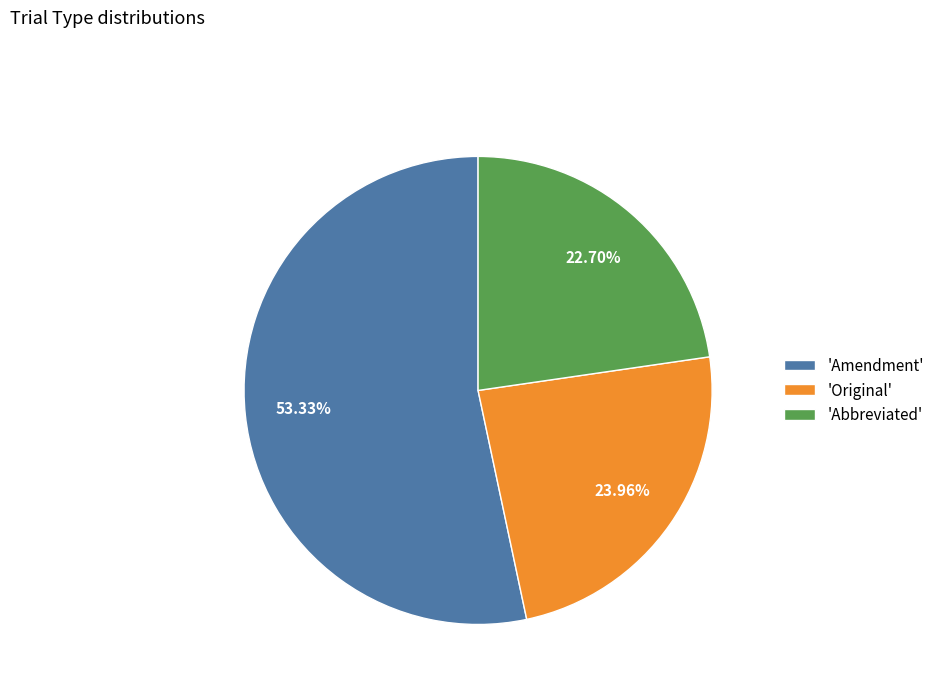

Rank the categories by value from highest to lowest.

'Amendment', 'Original', 'Abbreviated'